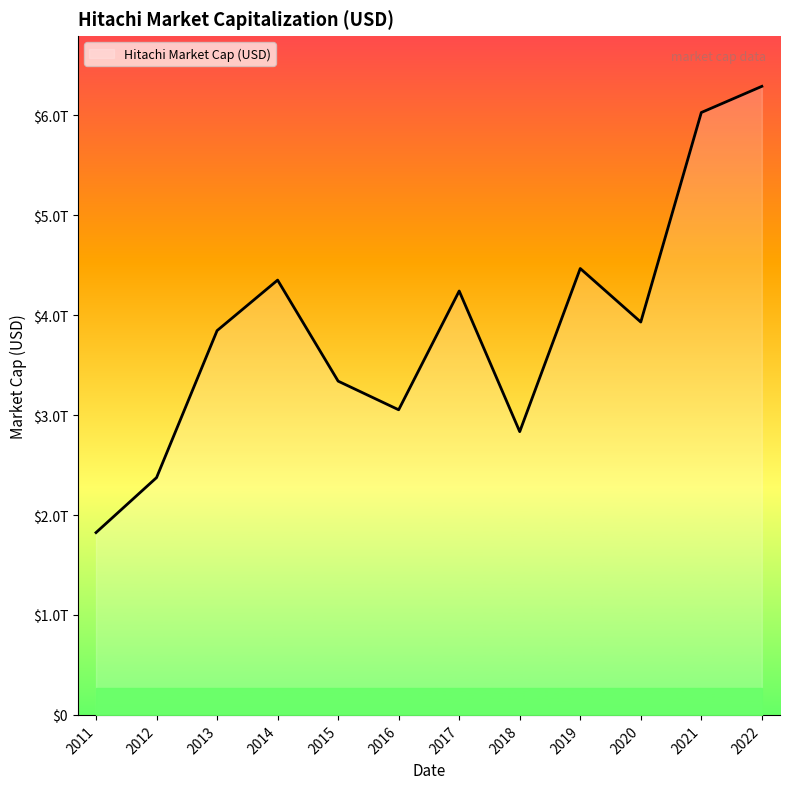

Does the chart have visible grid lines?

No